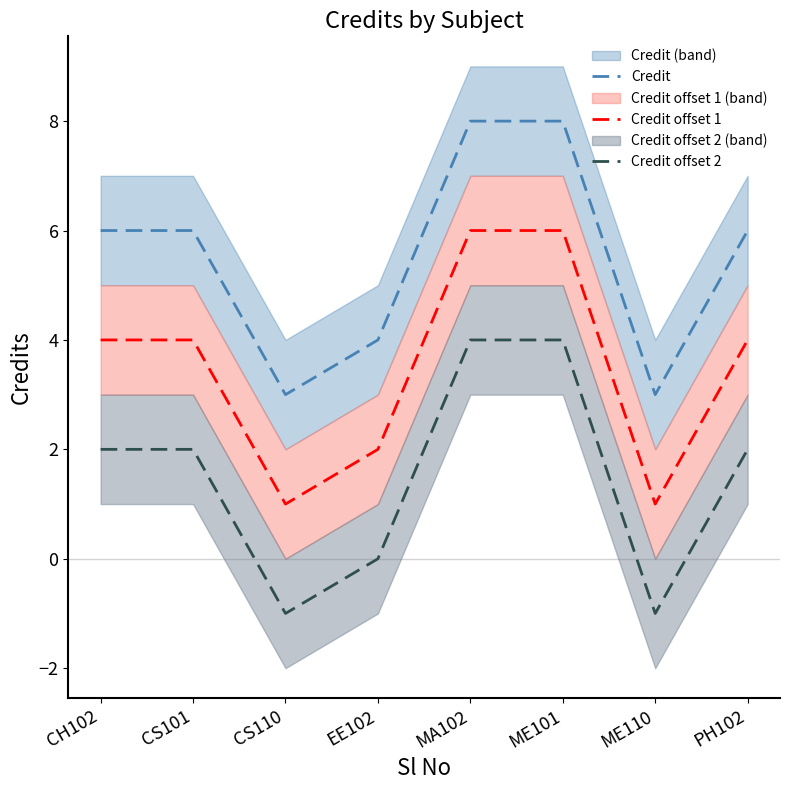

Which category has the highest value across all series?

MA102